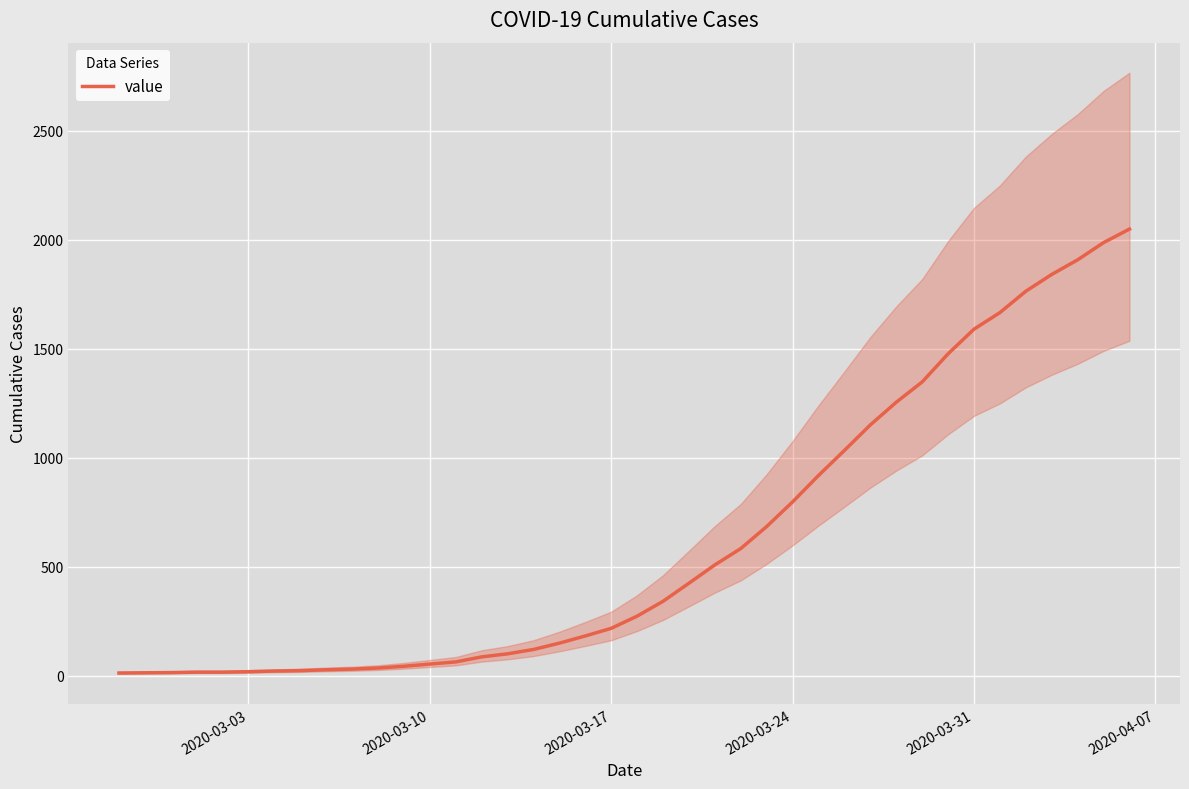

What is the minimum value shown in the chart?

13